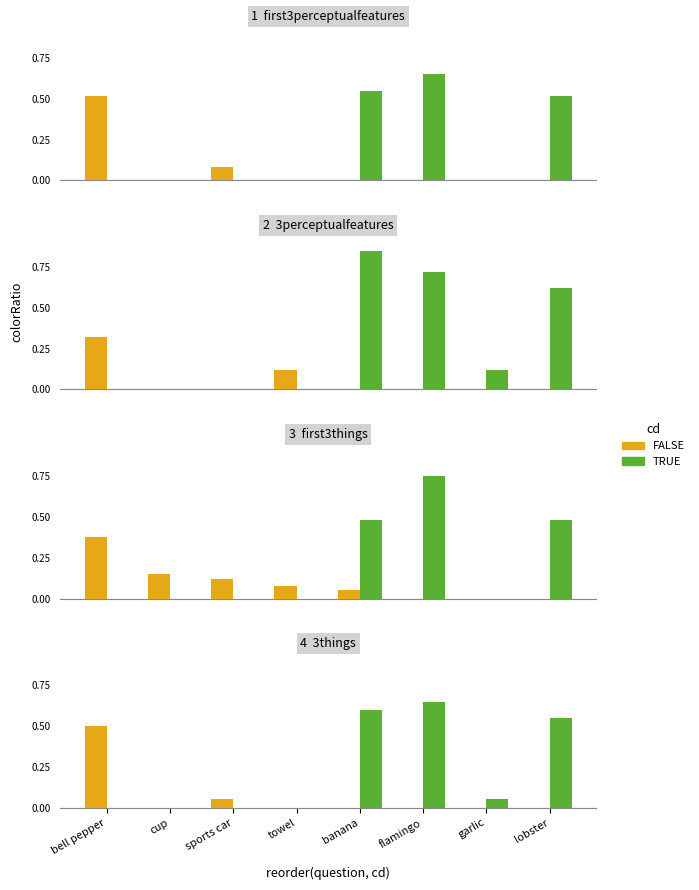

Which series has the largest total across all categories?

TRUE